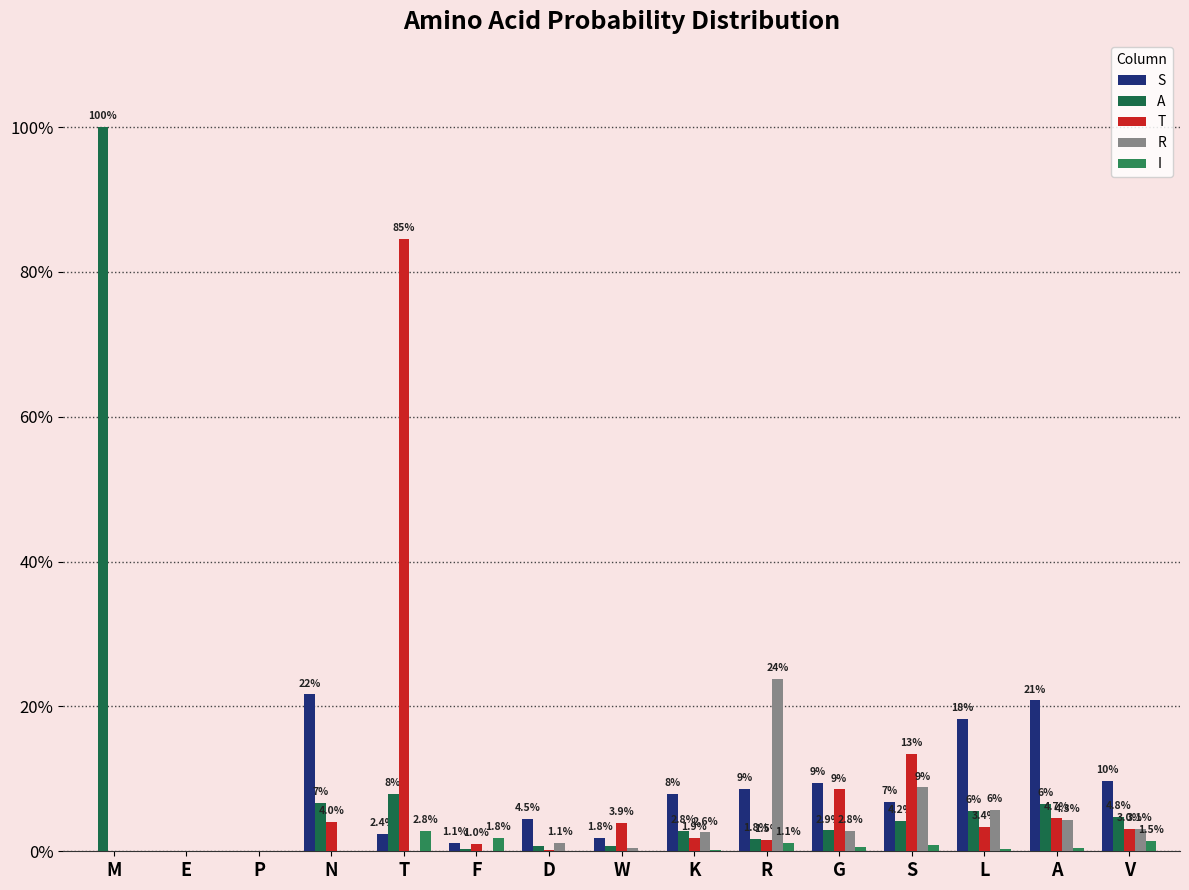

Are the bars horizontal?

No